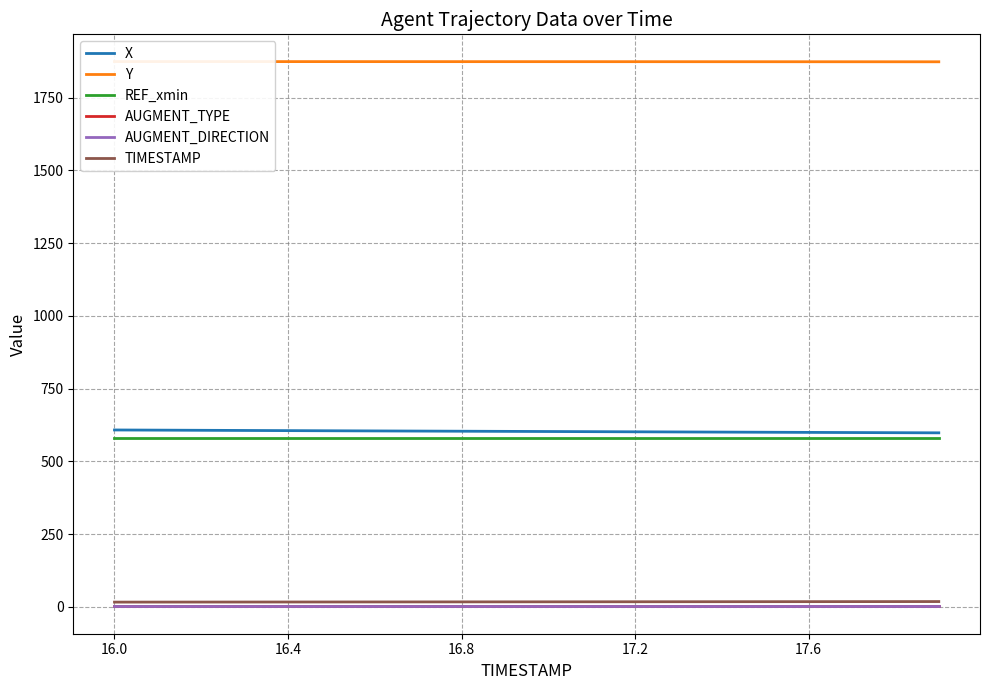

Which category has the highest value in the REF_xmin series?

16.0